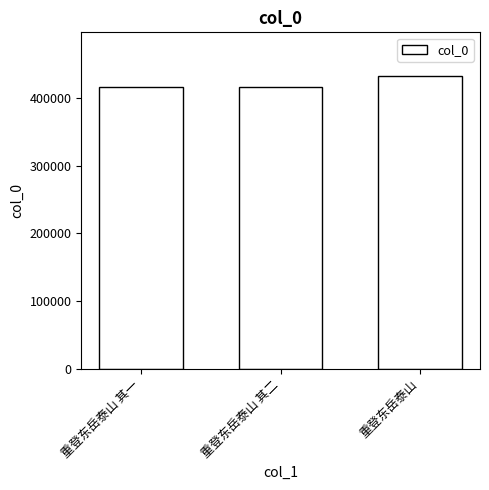

What is the value of the 3rd bar from the left?

431852